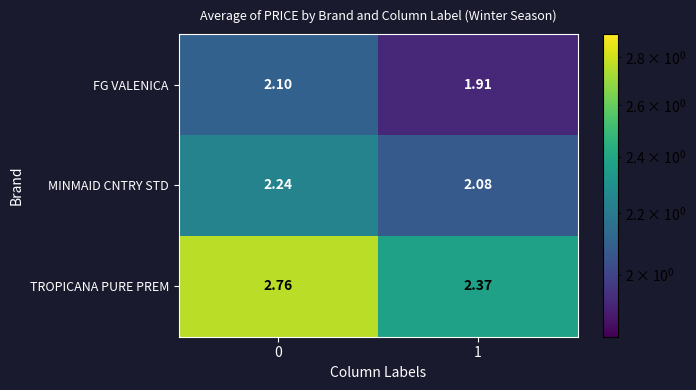

List the series in order of their peak value, highest first.

TROPICANA PURE PREM, MINMAID CNTRY STD, FG VALENICA